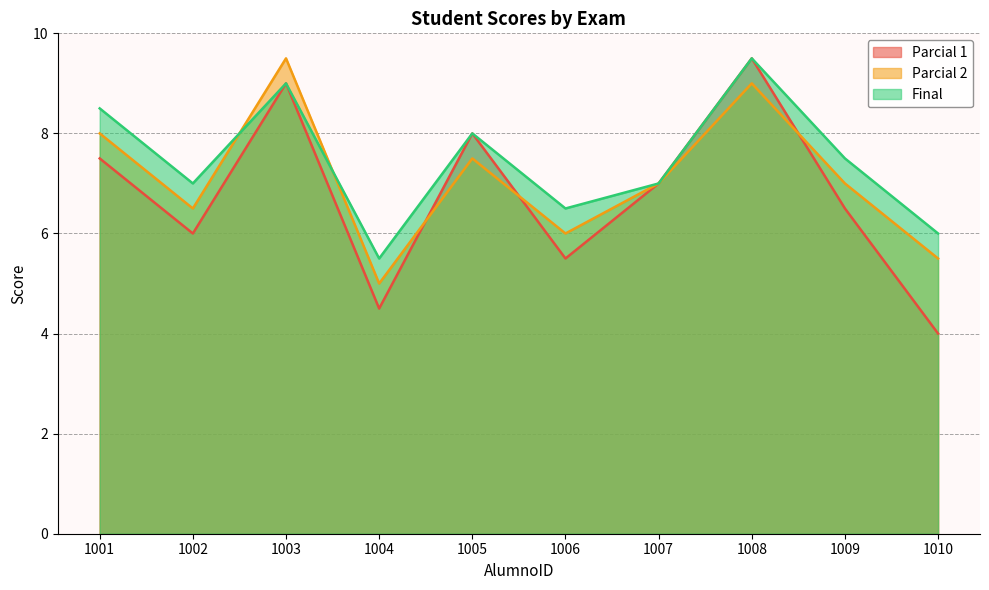

What is the maximum value for Parcial 1?

9.5